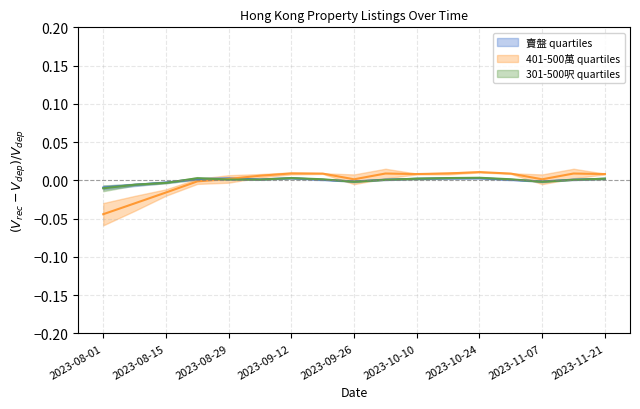

How many values in the 賣盤 series exceed 0?

12